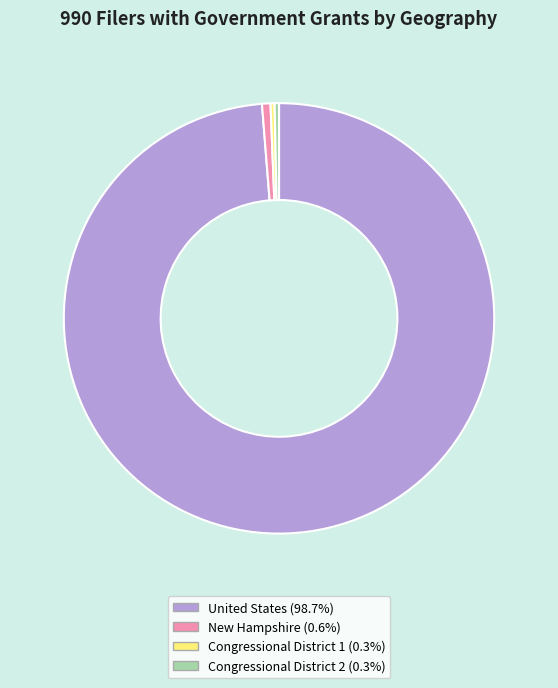

Which slice is the largest?

United States